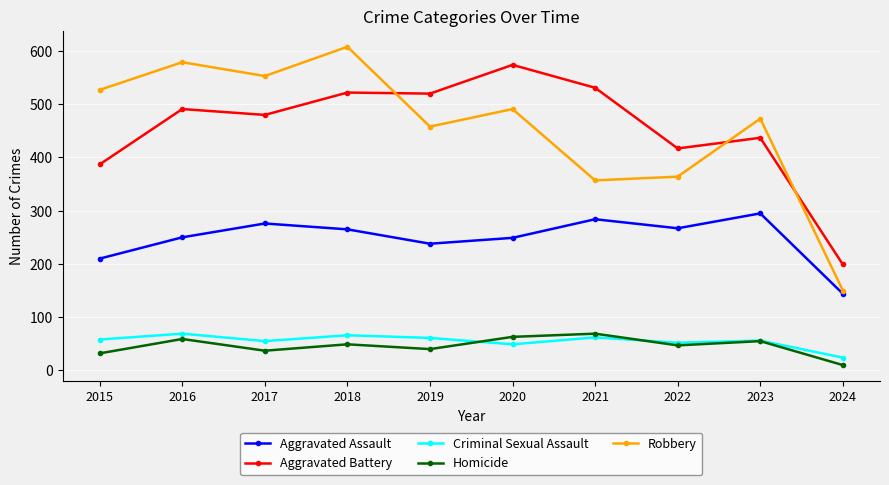

In Aggravated Assault, how many points are lower than both neighbors (excluding endpoints)?

2